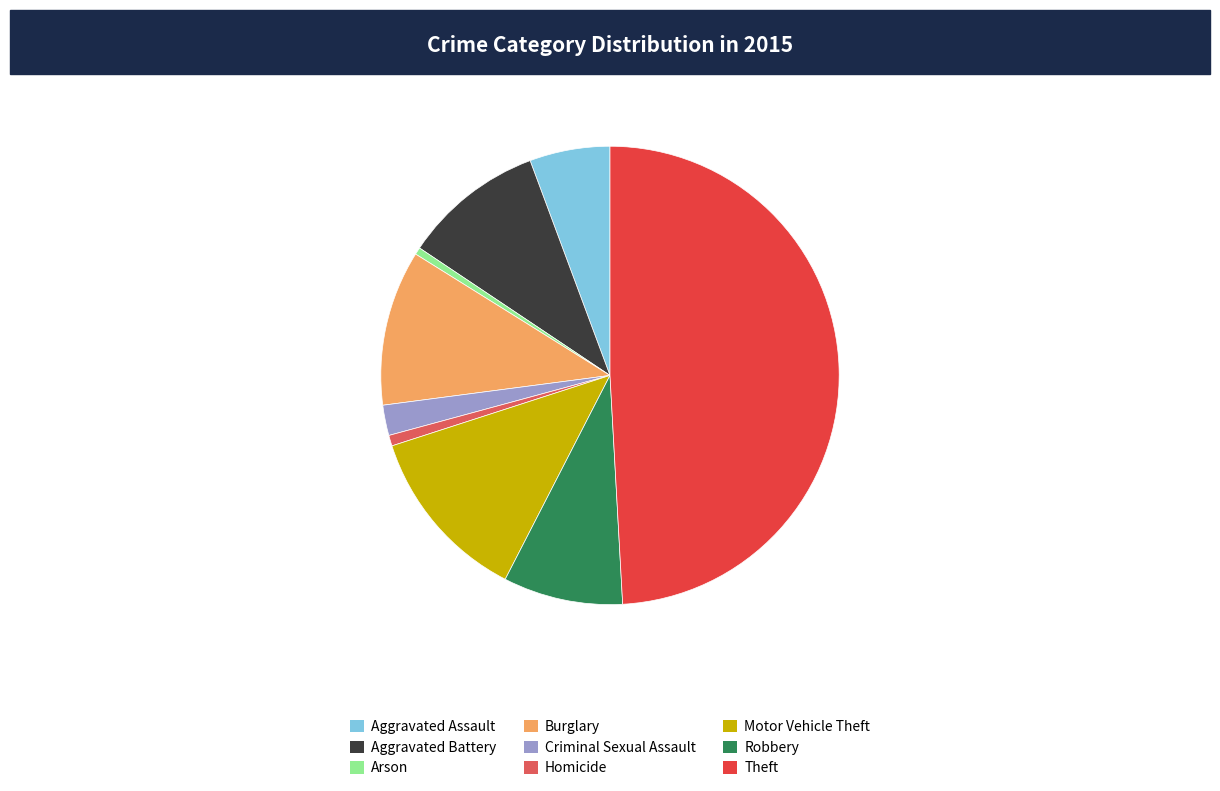

Do Theft and Aggravated Battery together represent more than half of the pie?

Yes